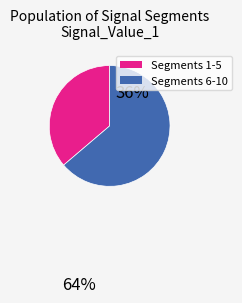

Is there any slice that represents more than half of the pie?

Yes